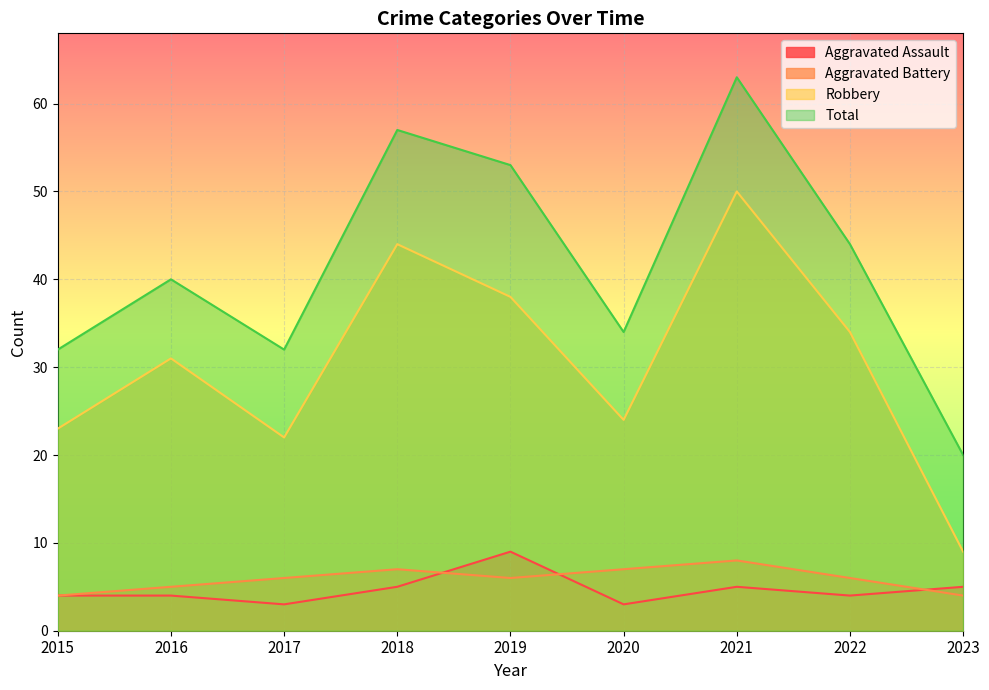

What is the spread (max minus min) of values at 2022?

40